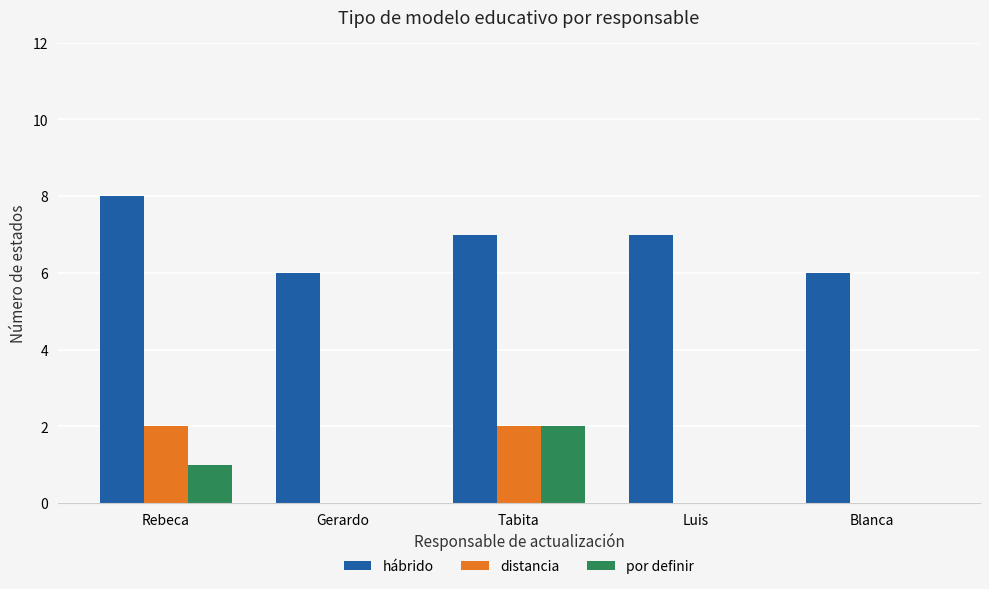

What value does the hábrido series have at Luis?

7